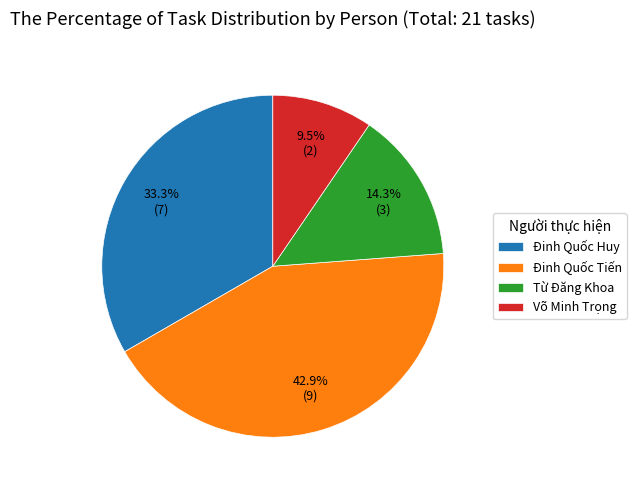

What is the largest slice in the pie chart?

Đinh Quốc Tiến